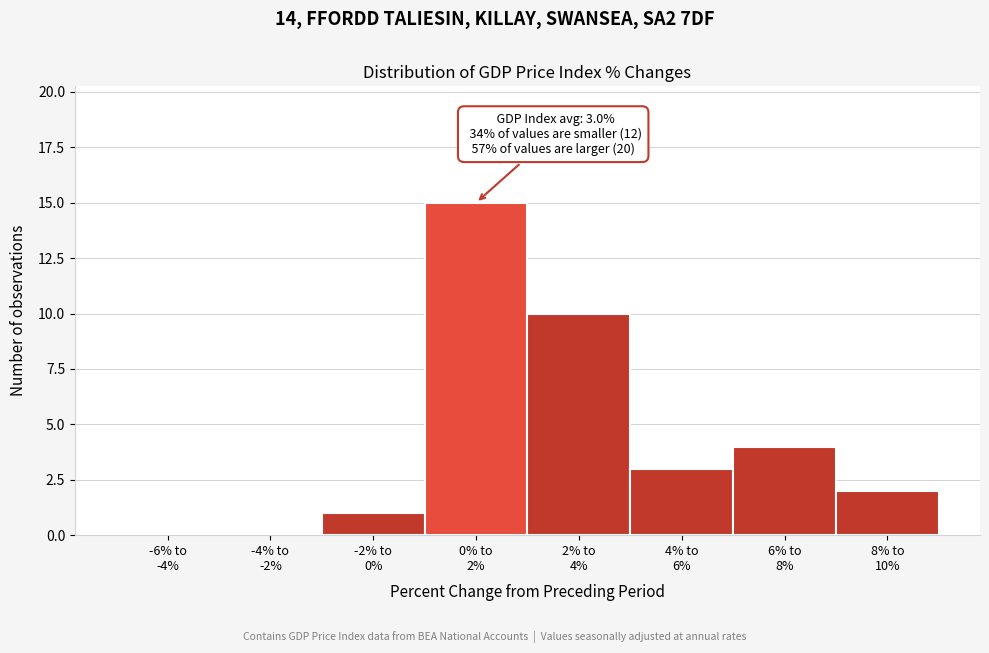

What is the sum of all values?

35